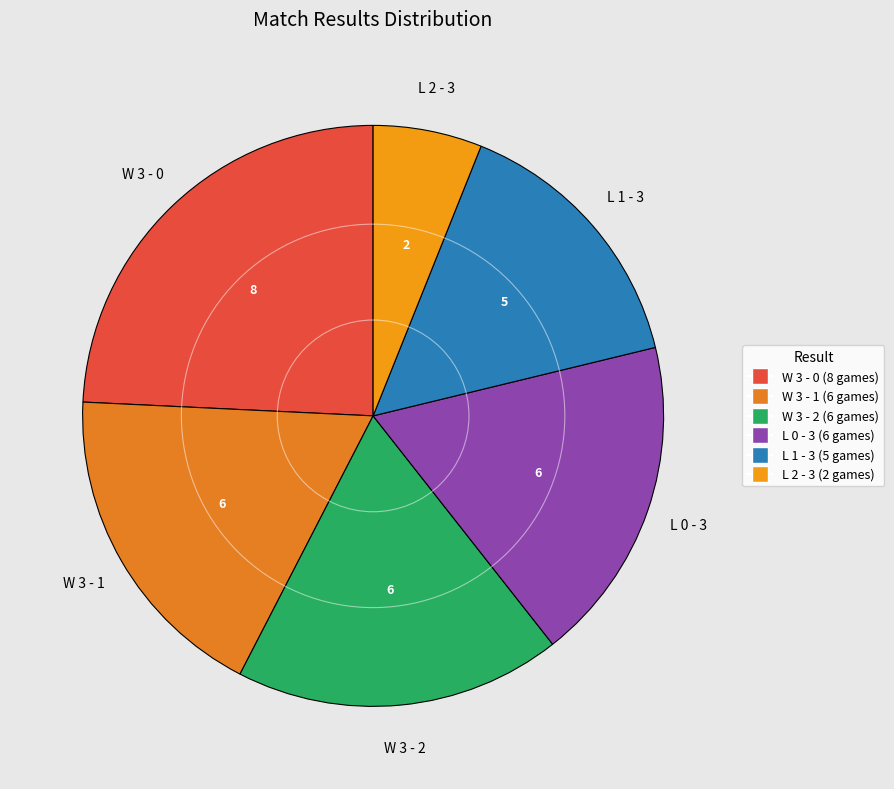

Count the number of slices in the pie.

6